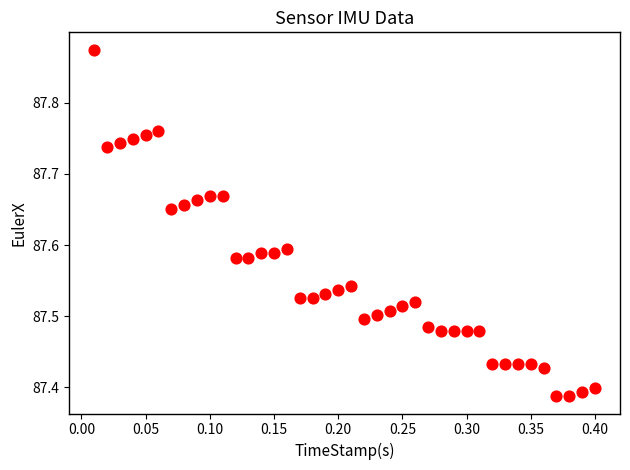

What is the range of Y values (max minus min)?

0.5